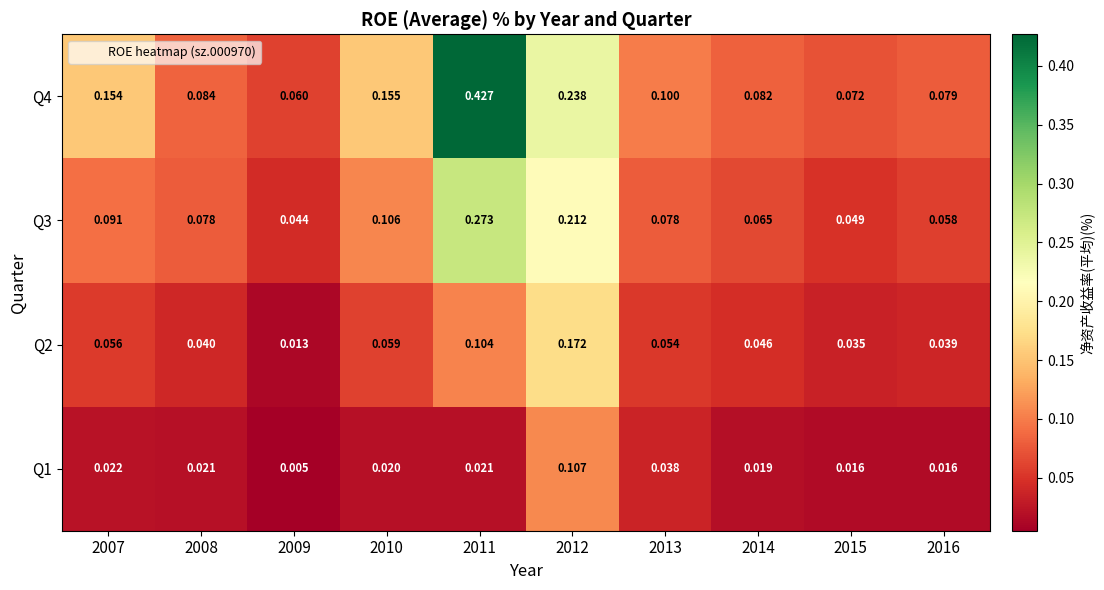

Rank the series at 2015 from lowest to highest value.

Q1, Q2, Q3, Q4